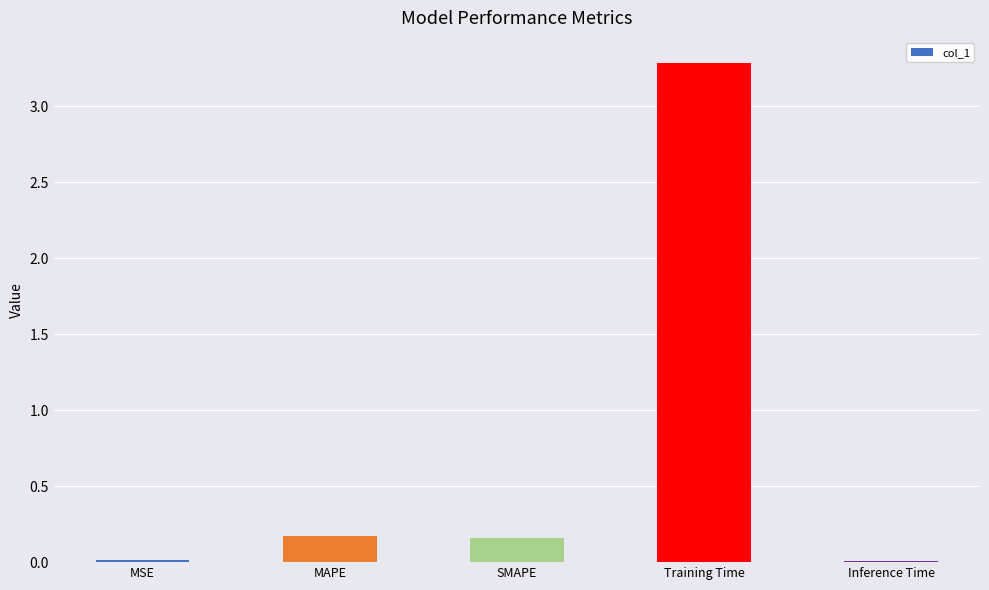

What is the change in value from MAPE to Training Time?

+3.1